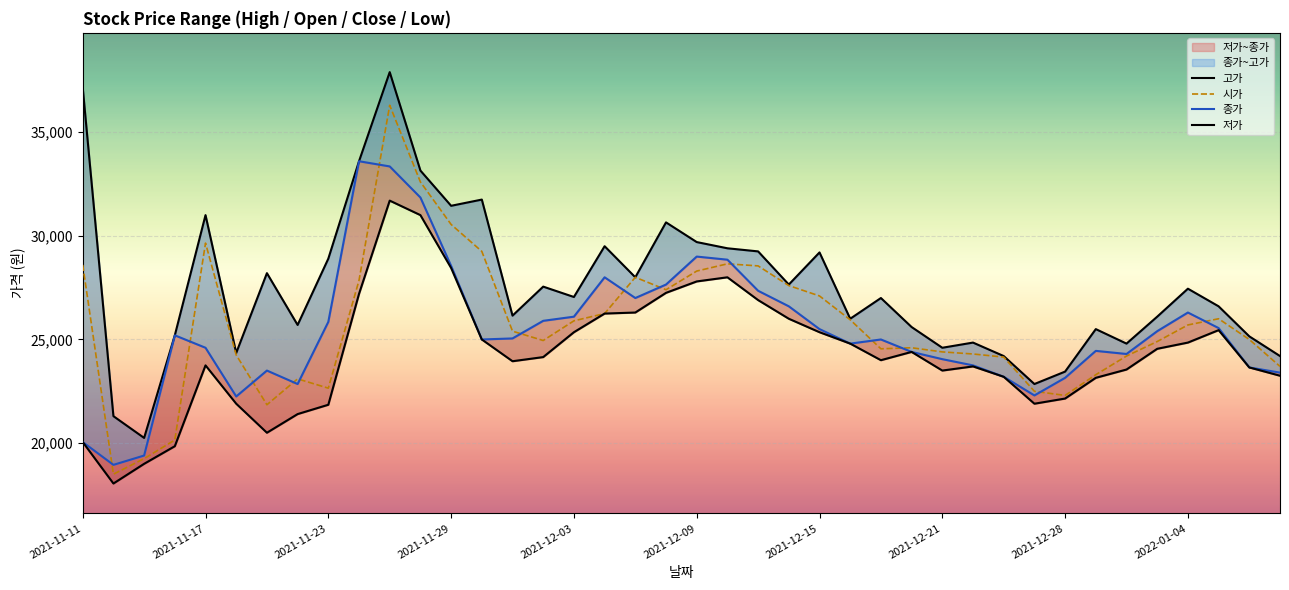

True or false: 종가 and 고가 cross at least once.

False